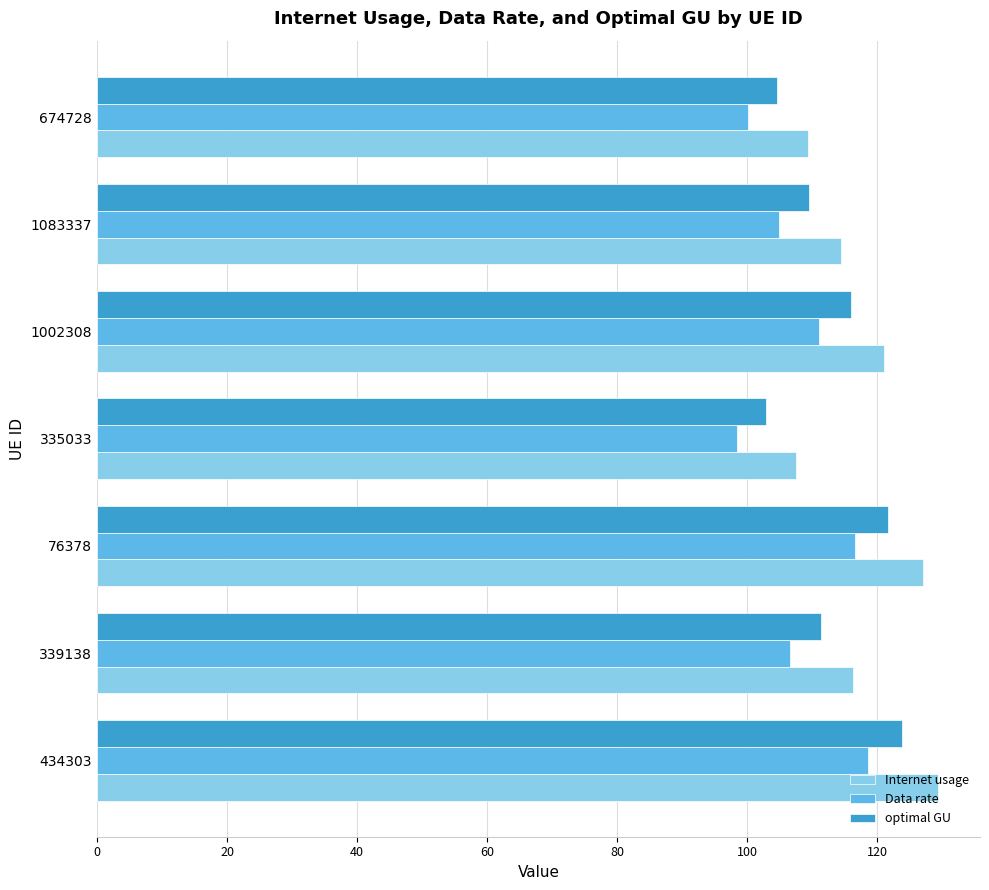

At which category does the chart reach its minimum across all series?

335033